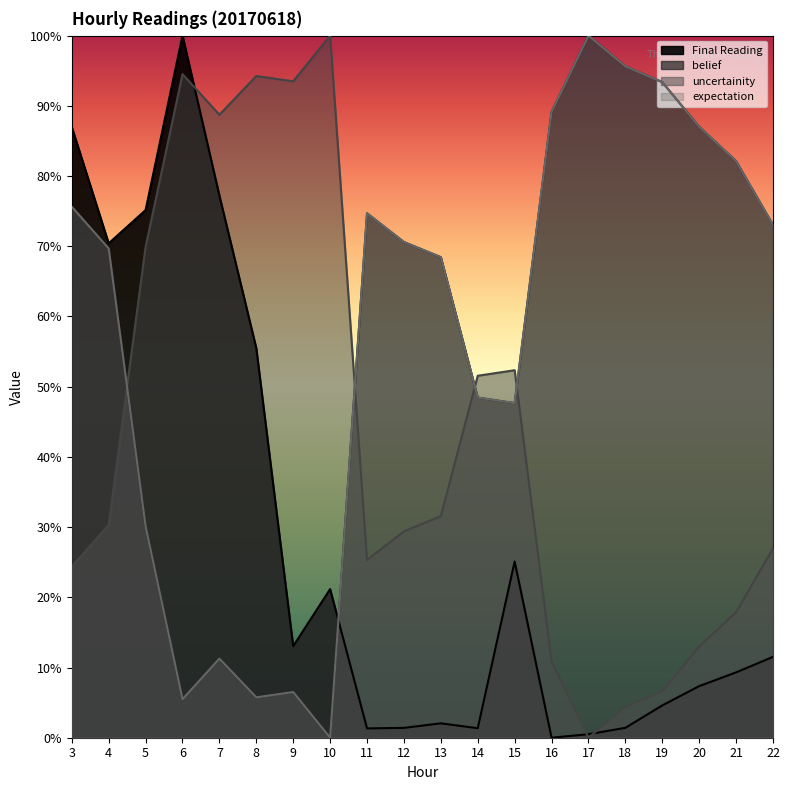

What is the maximum value shown in the chart?

1.0